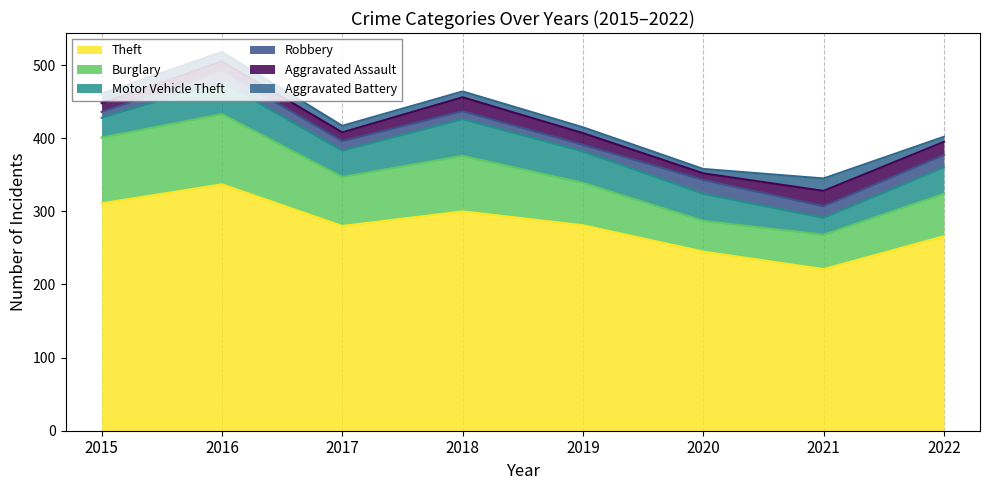

What is the total value across all series at 2022?

402